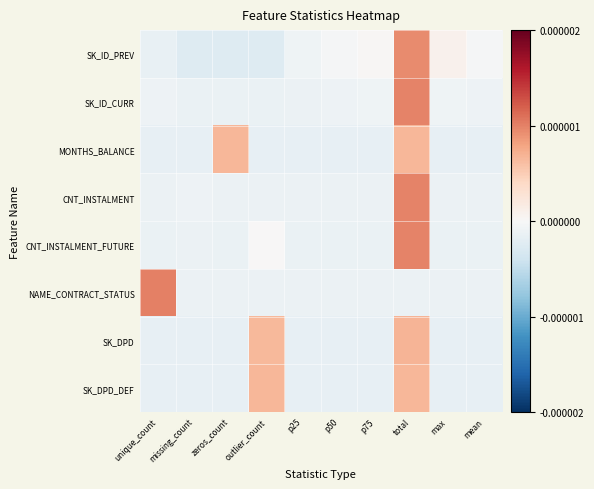

Which has a higher value, unique_count or mean?

mean